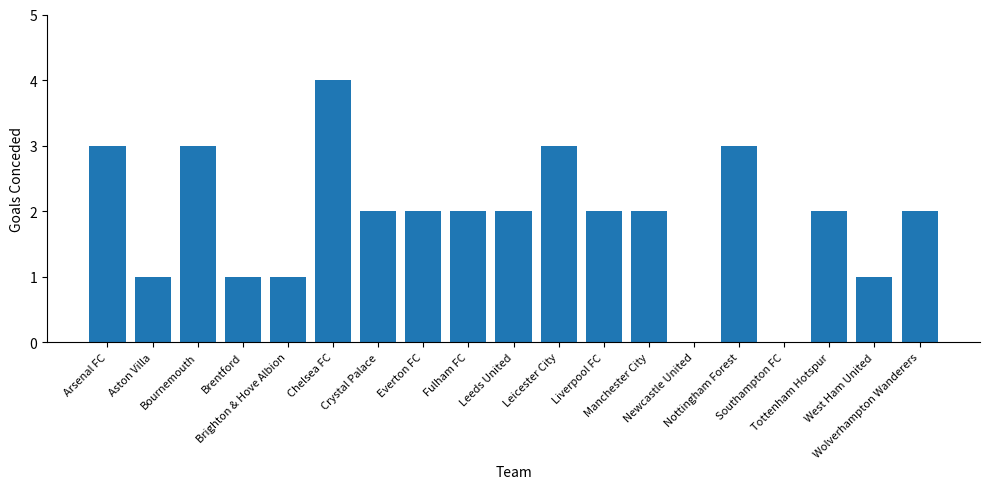

What is the ratio of the value at Bournemouth to the value at Fulham FC?

1.5